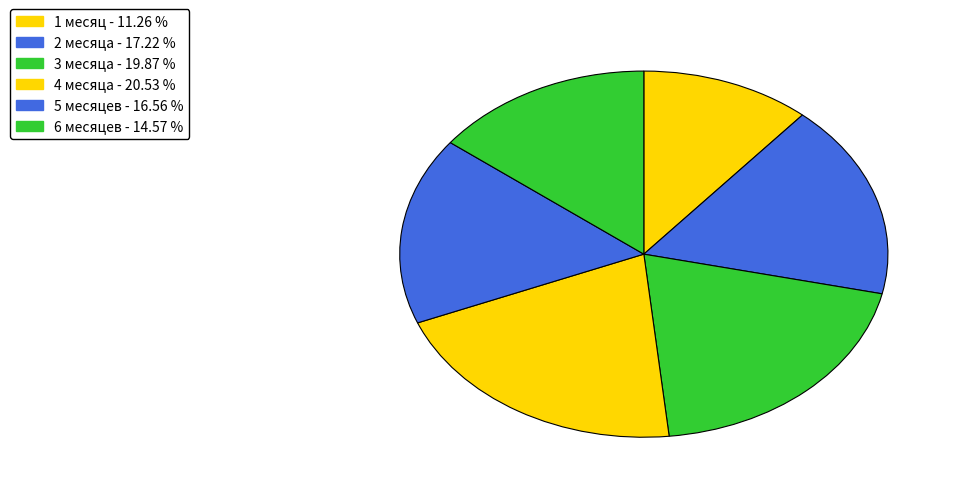

Count the number of slices in the pie.

6